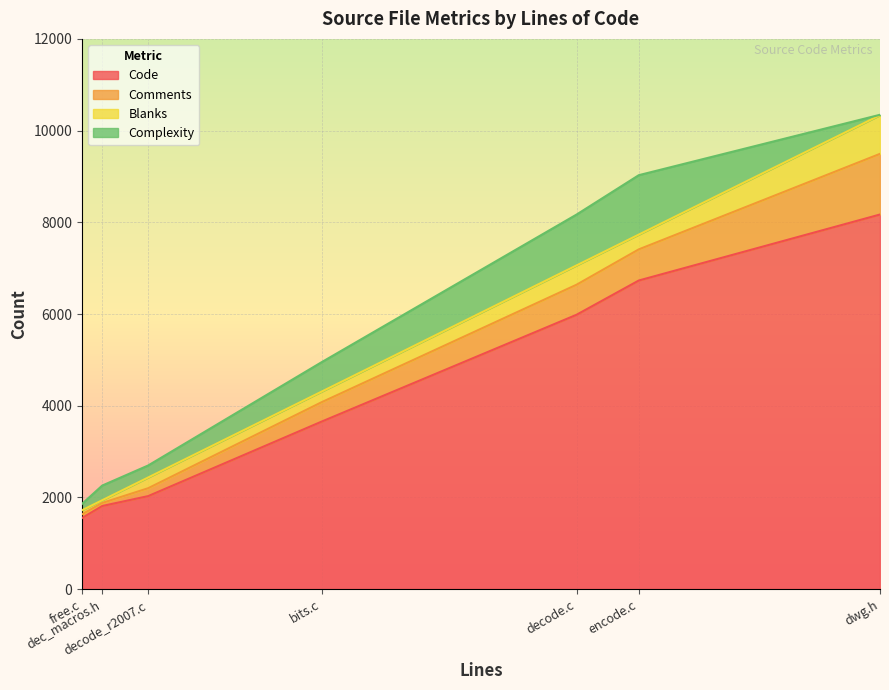

Is the value of Comments at decode.c greater than the value of Blanks at free.c?

Yes